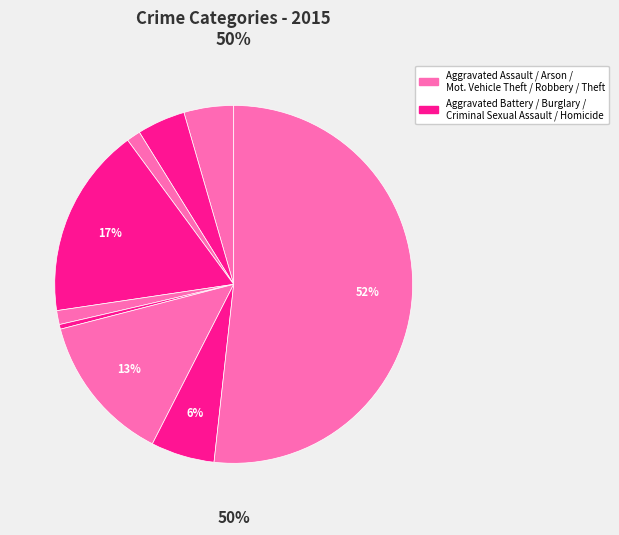

What is the change in value from Aggravated Assault to Robbery?

+9